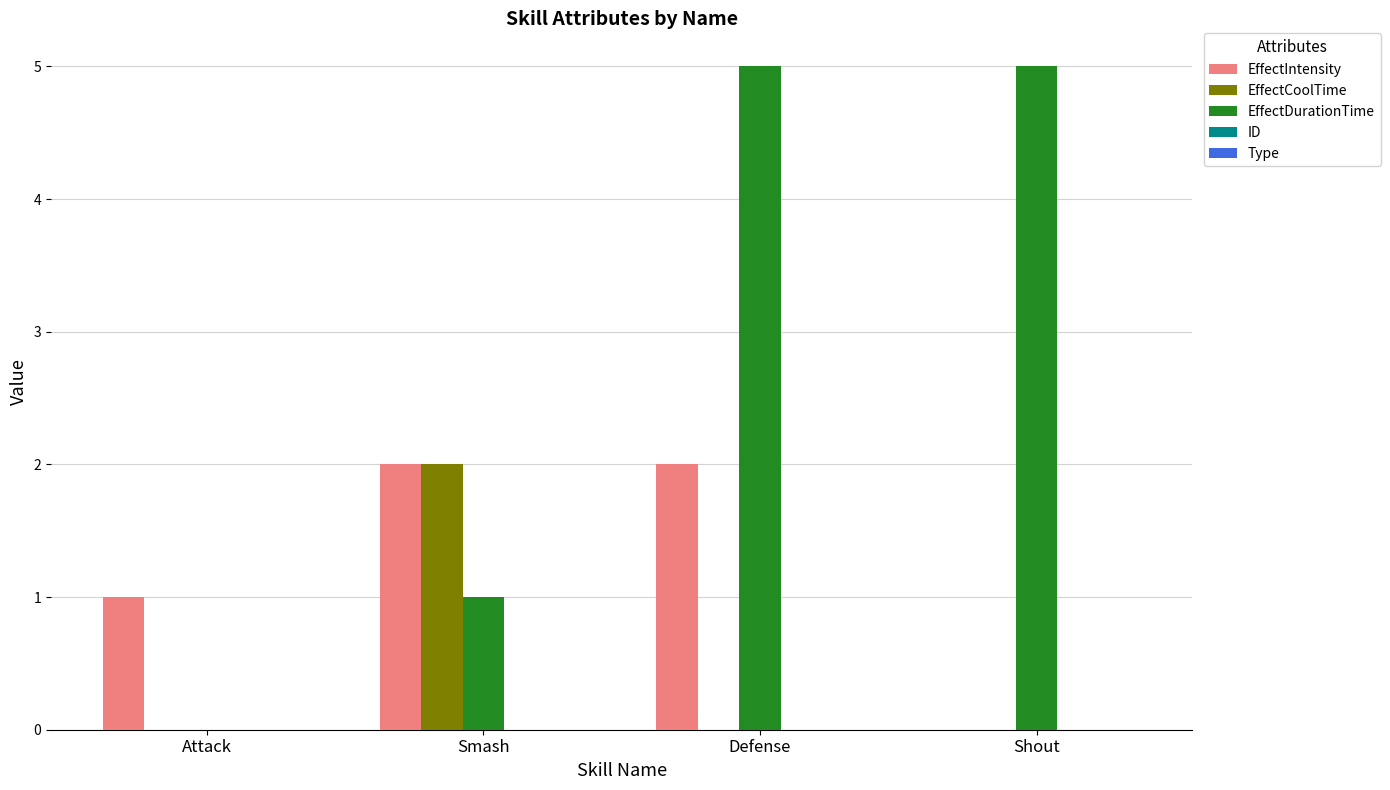

Count the number of categories in the chart.

4